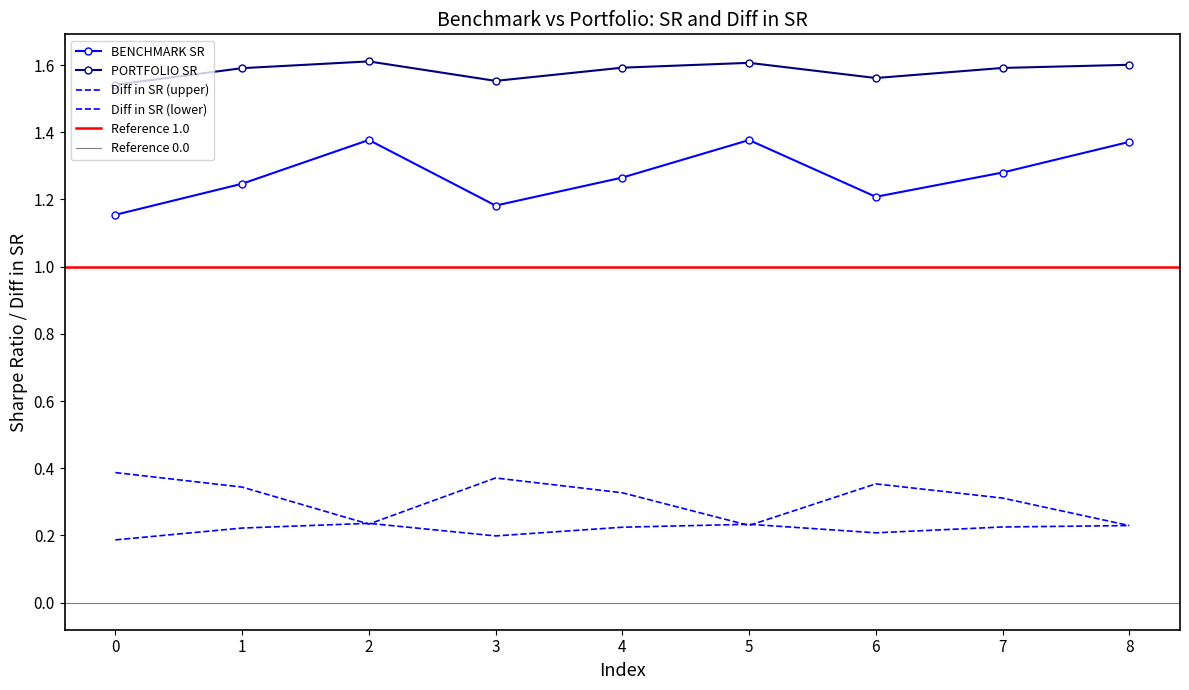

List the labels in order of BENCHMARK SR value, largest first.

2, 5, 8, 7, 4, 1, 6, 3, 0